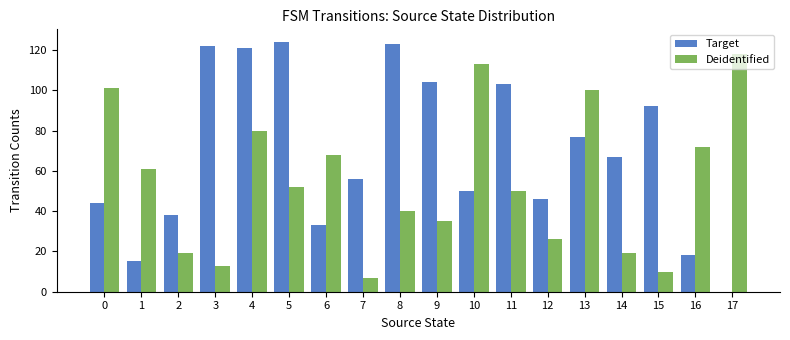

What are all the series names shown in the legend?

Target, Deidentified